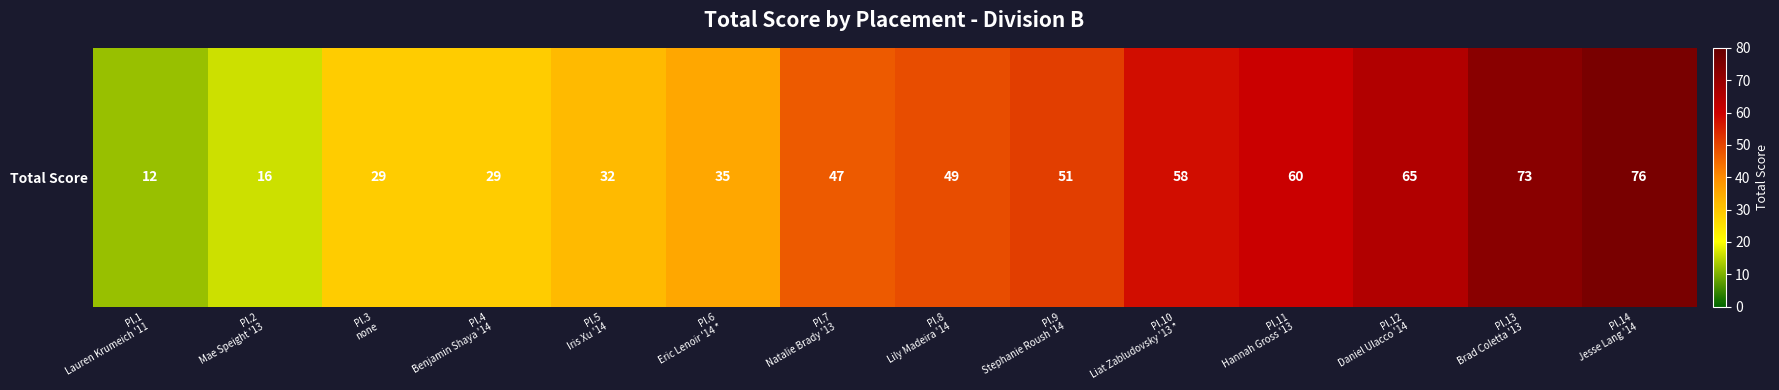

The value at Pl.1
Lauren Krumeich '11 is 12. True or false?

True